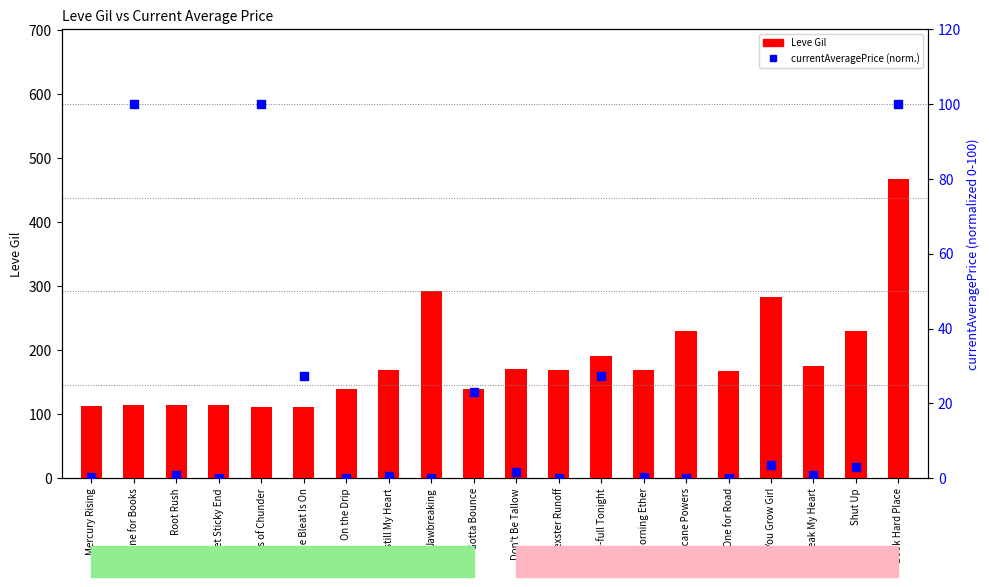

Is the value of Leve Gil at On the Drip greater than the value of currentAveragePrice (normalized) at You Grow Girl?

Yes